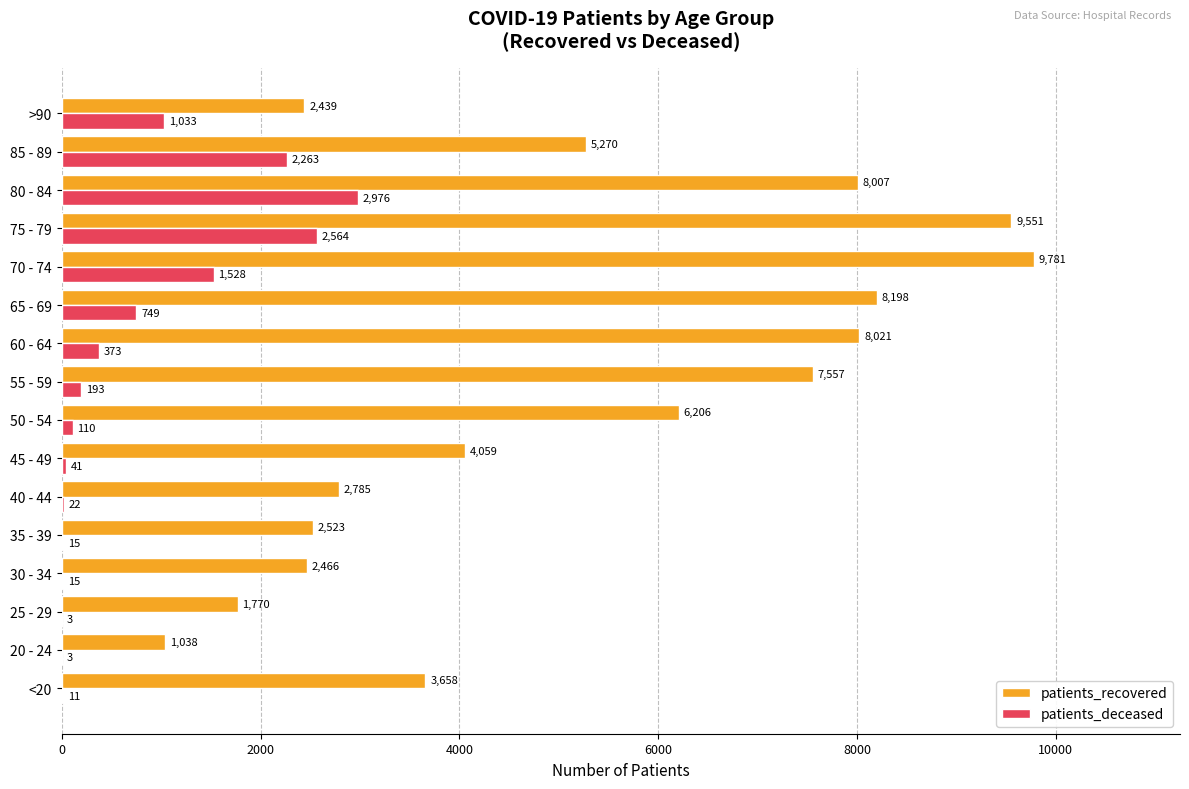

Count the number of data series in this chart.

2